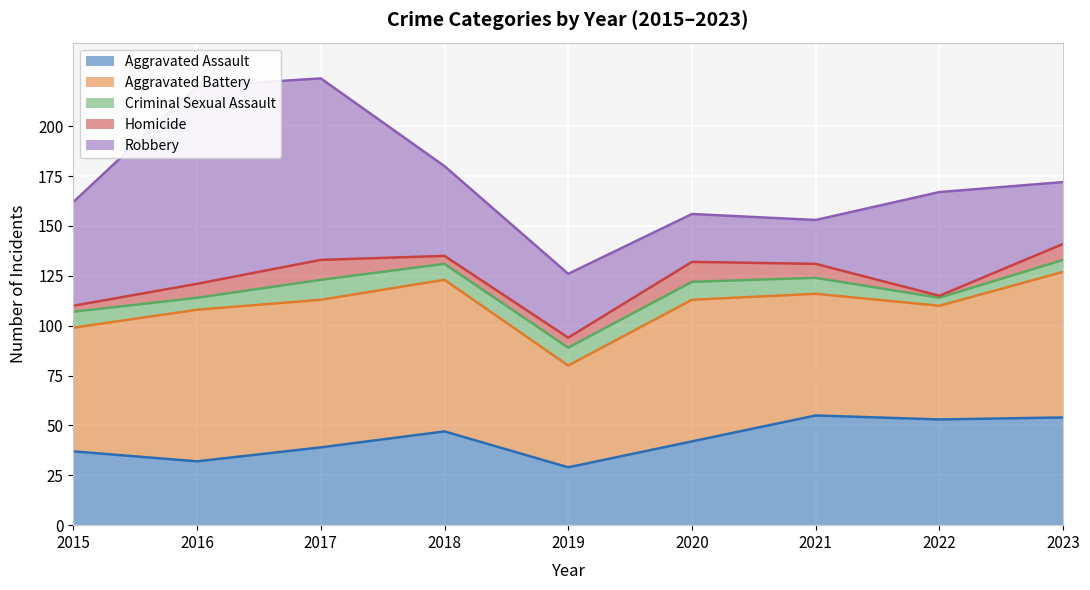

Is the value of Homicide at 2015 greater than the value of Aggravated Assault at 2021?

No